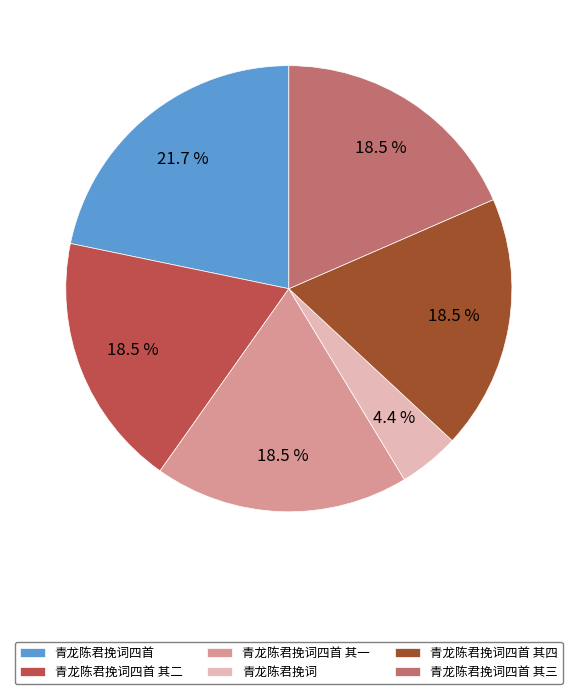

How many segments does this pie chart have?

6